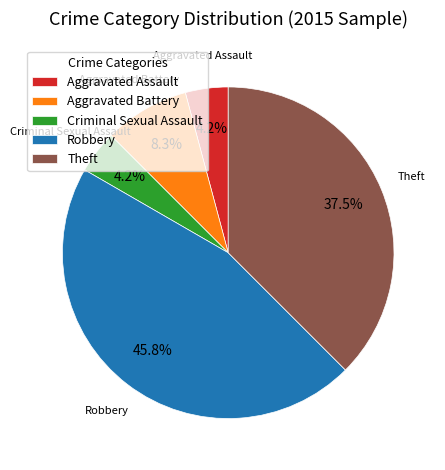

The Theft slice represents 49% of the pie. True or false?

False